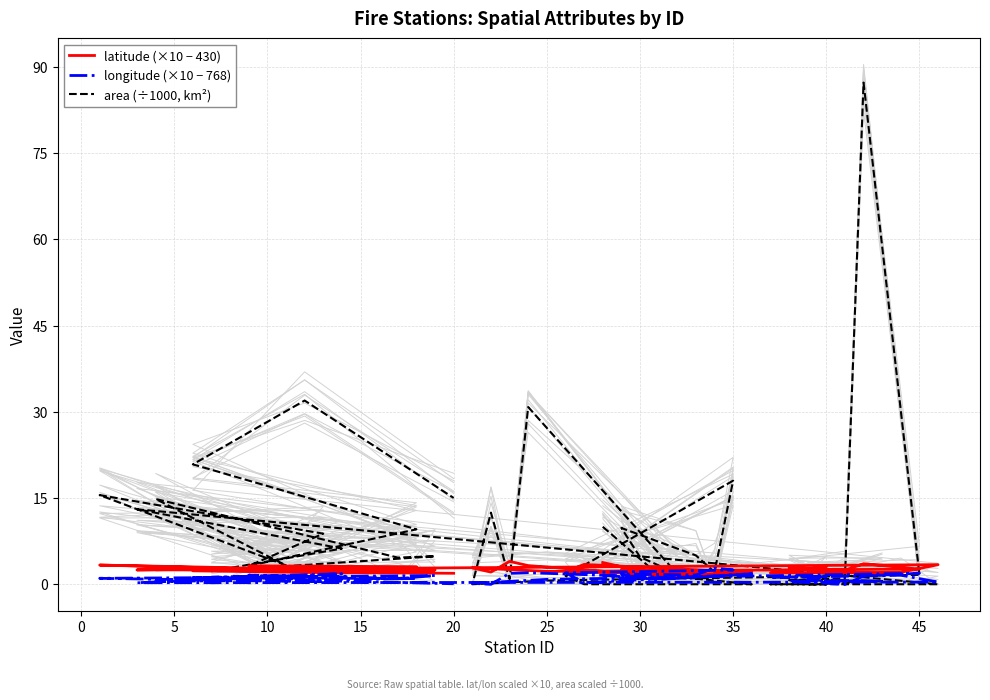

At how many categories does at least one series exceed 55?

1